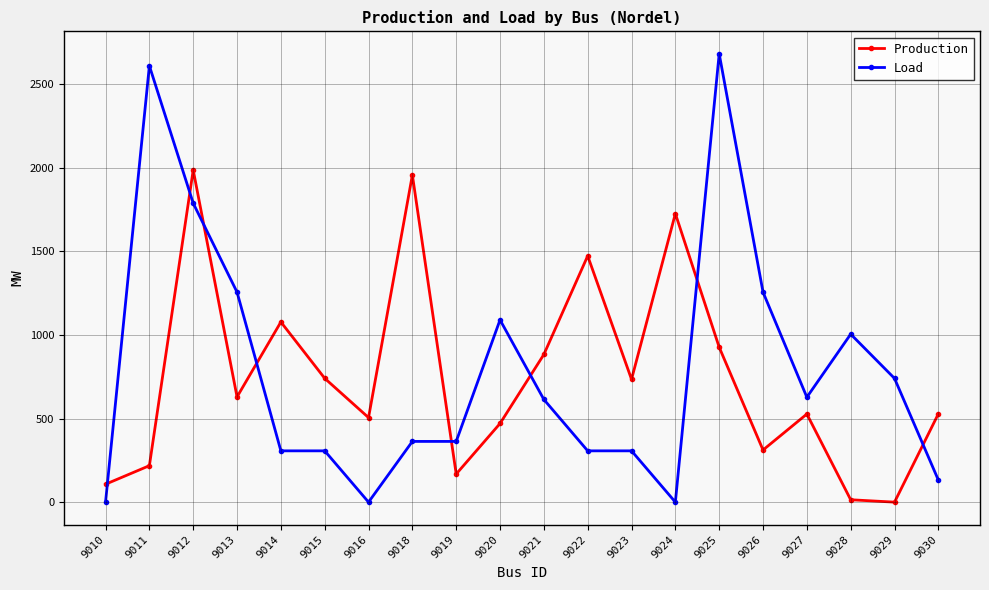

Is this an area chart (filled region under the line)?

No